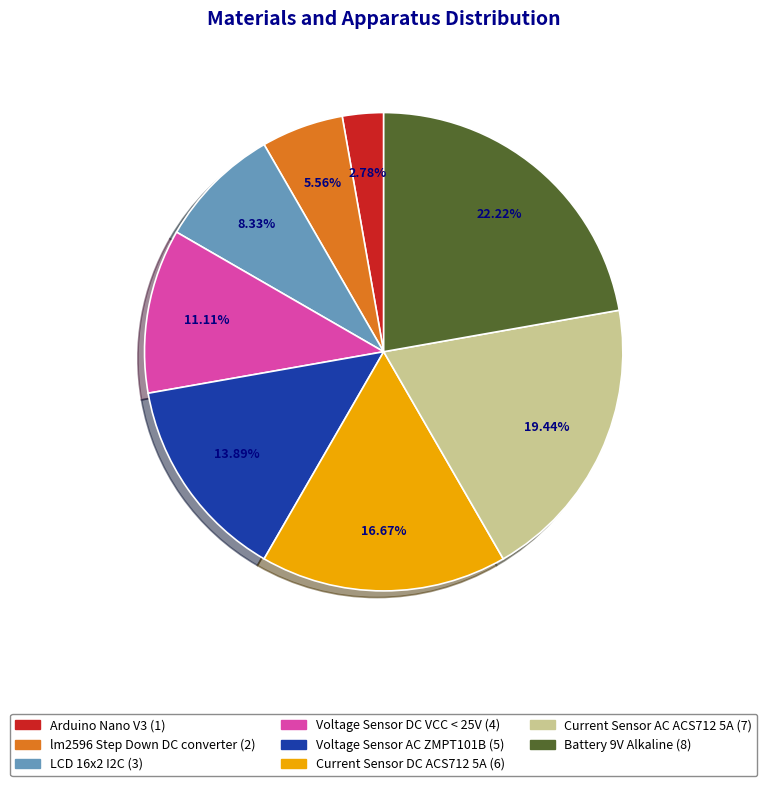

To the nearest percent, what percentage of the pie is Current Sensor AC ACS712 5A?

19%